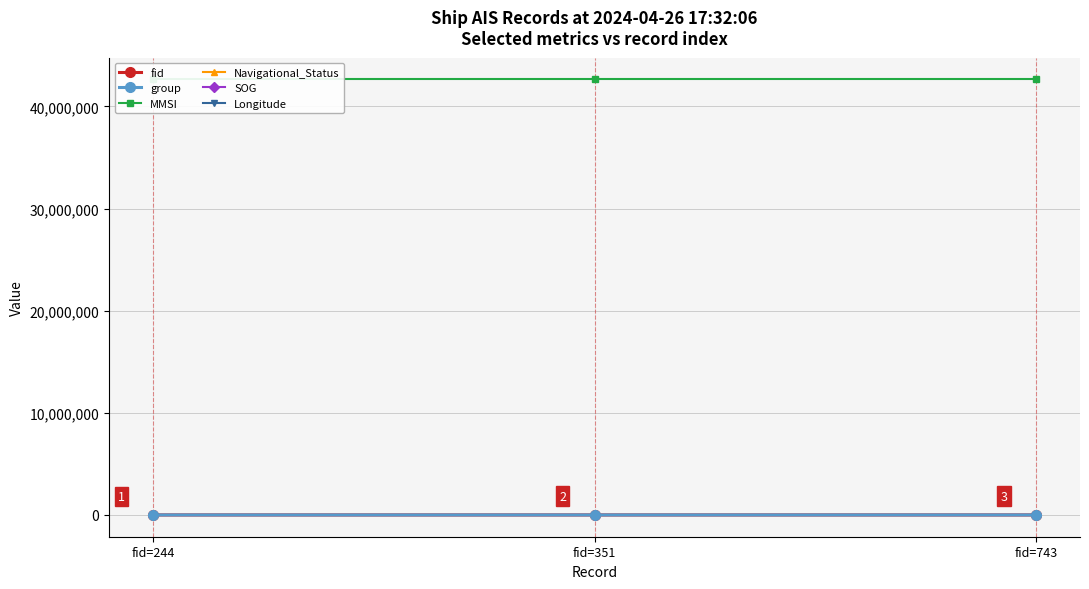

How many categories are shown in the chart?

3